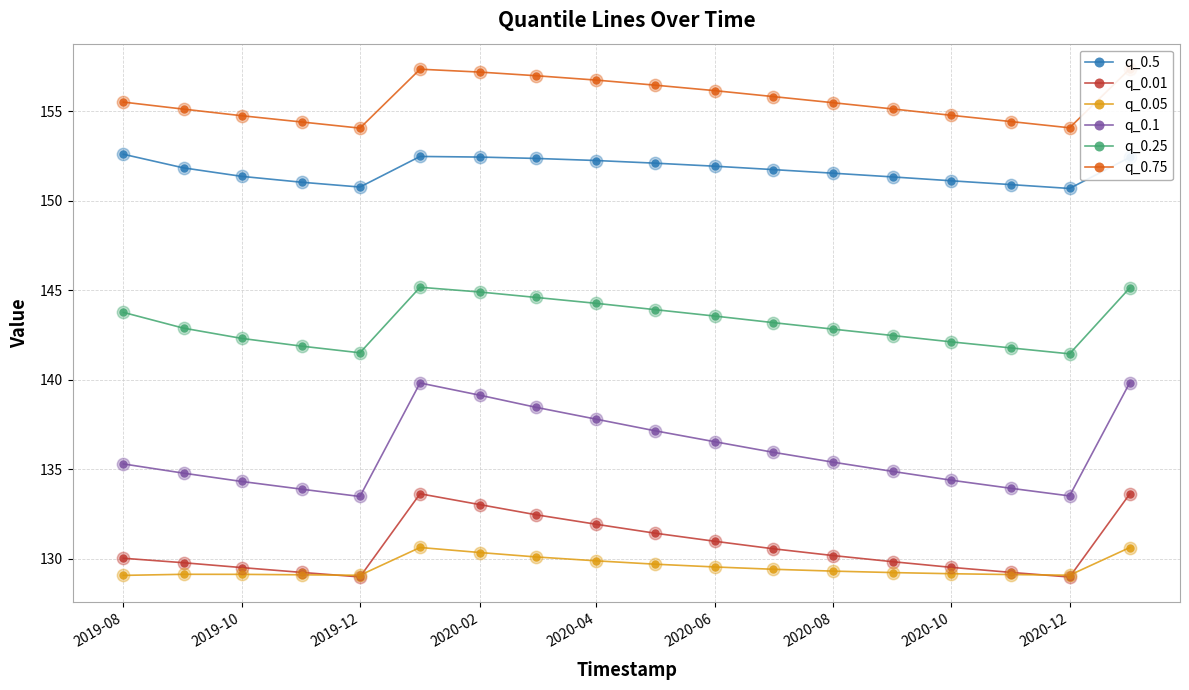

Is the value of q_0.05 at 2019-10 greater than the value of q_0.01 at 2020-04?

No